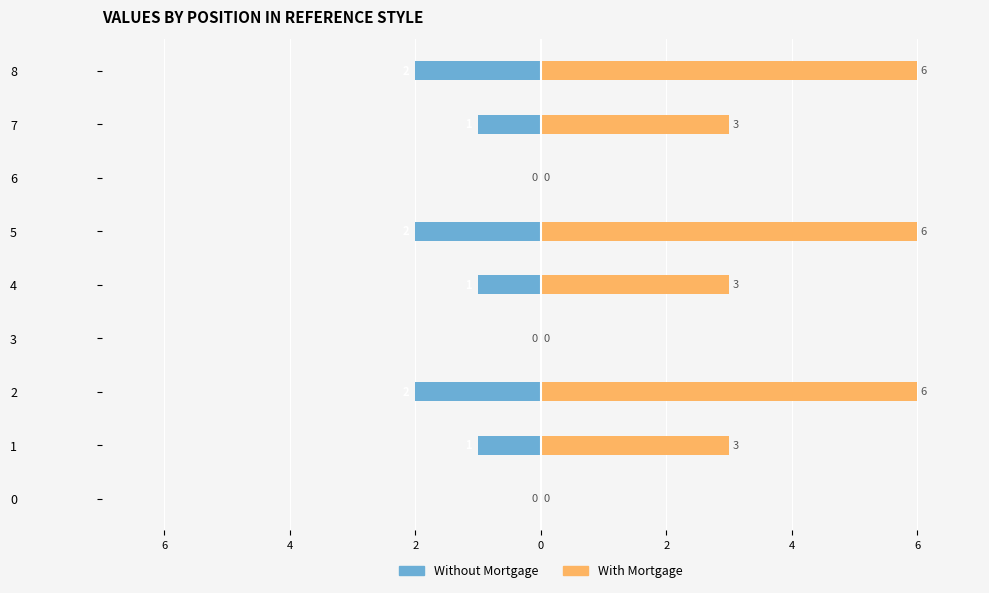

Rank the series by their average value, from highest to lowest.

With Mortgage, Without Mortgage